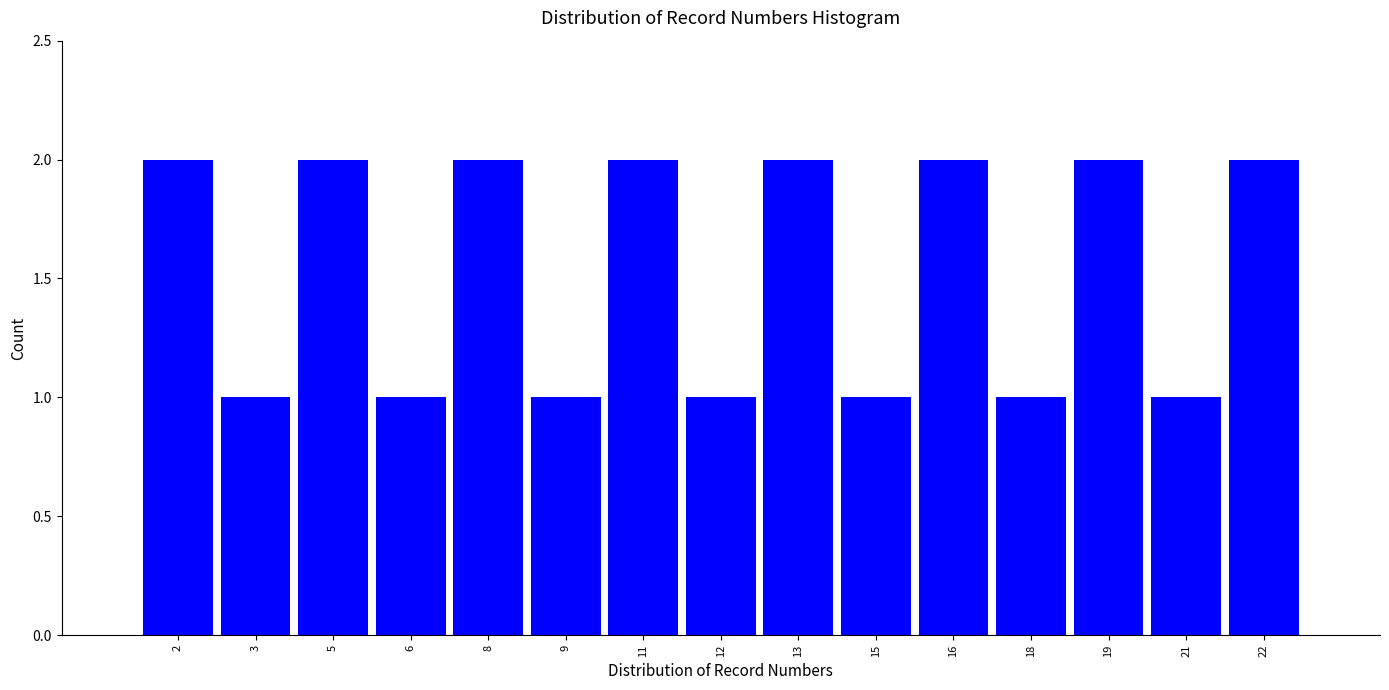

Reading right to left, list all the values displayed in this chart.

22=2	21=1	19=2	18=1	16=2	15=1	13=2	12=1	11=2	9=1	8=2	6=1	5=2	3=1	2=2